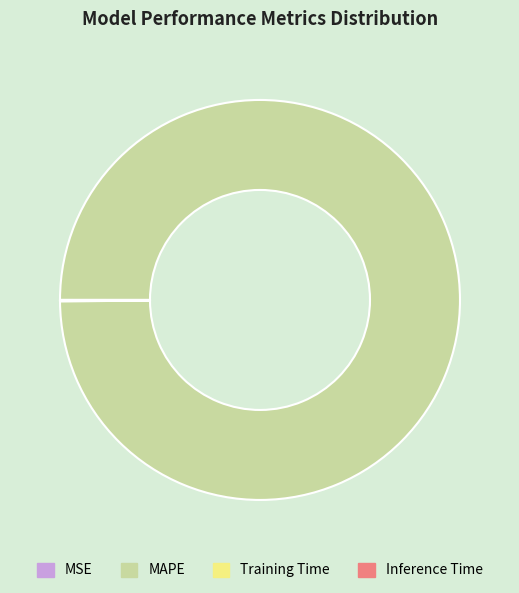

Does any single category account for the majority?

Yes